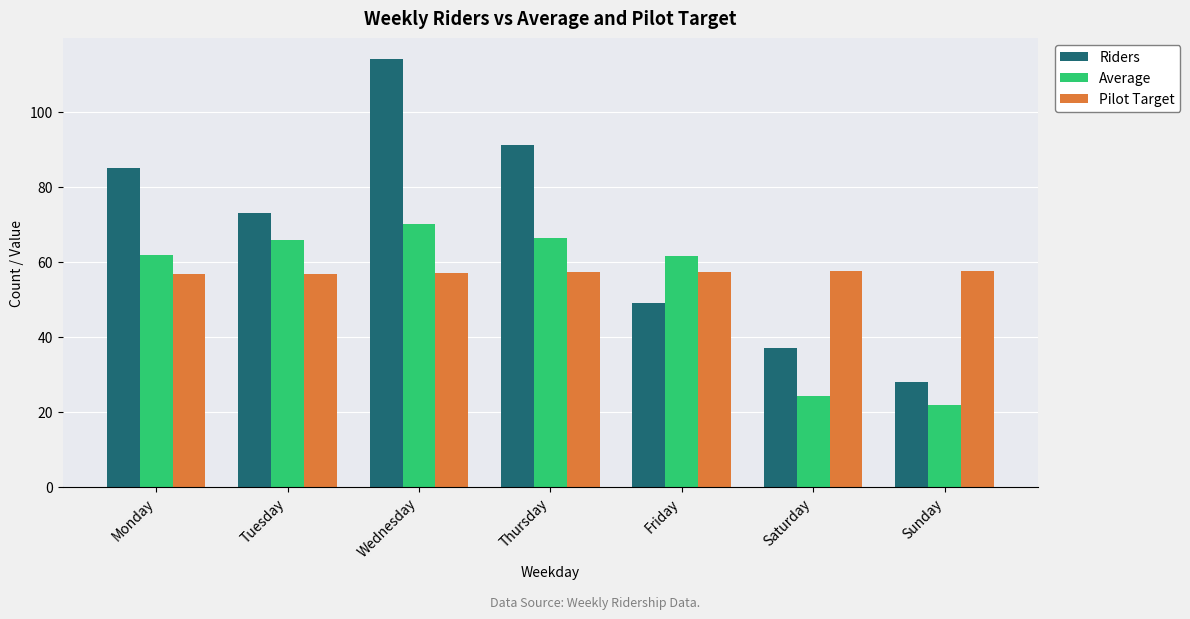

What is the value of the Pilot Target bar at the 2nd from the left?

56.9